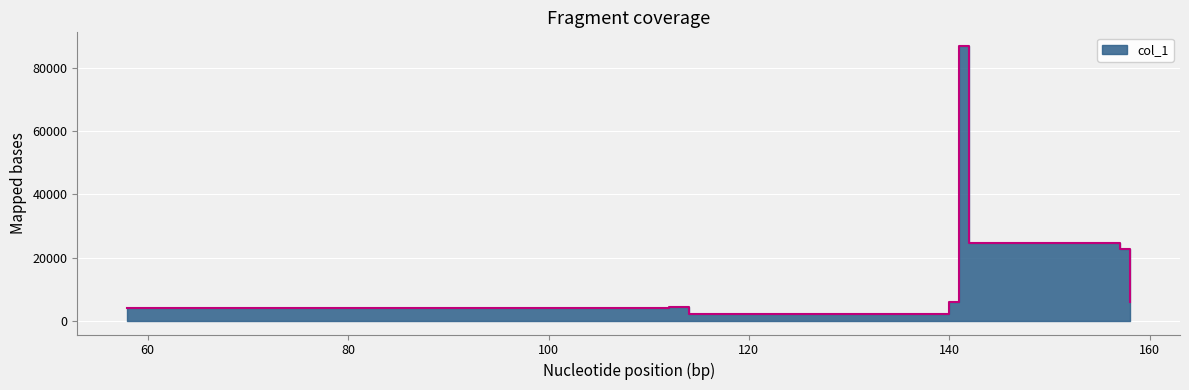

What is the average value?

17887.1